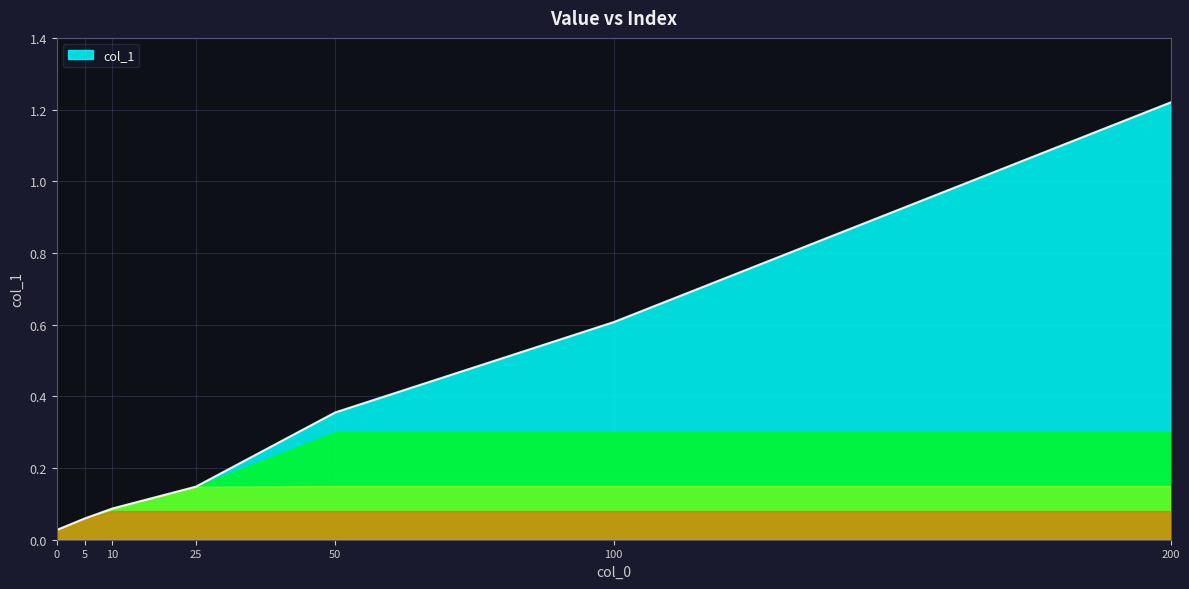

At which category does the chart reach its peak across all series?

200